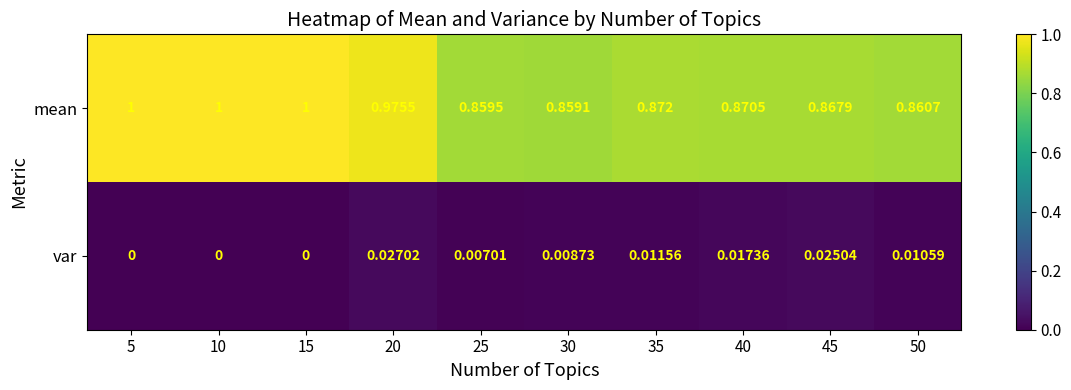

Which series changed the most between 35 and 45?

var